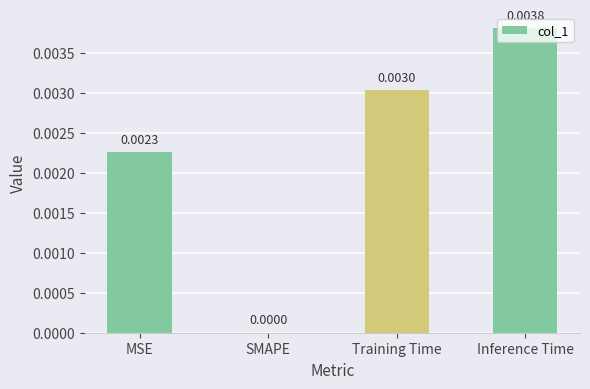

The chart shows a value of 0.0 at MSE. True or false?

True